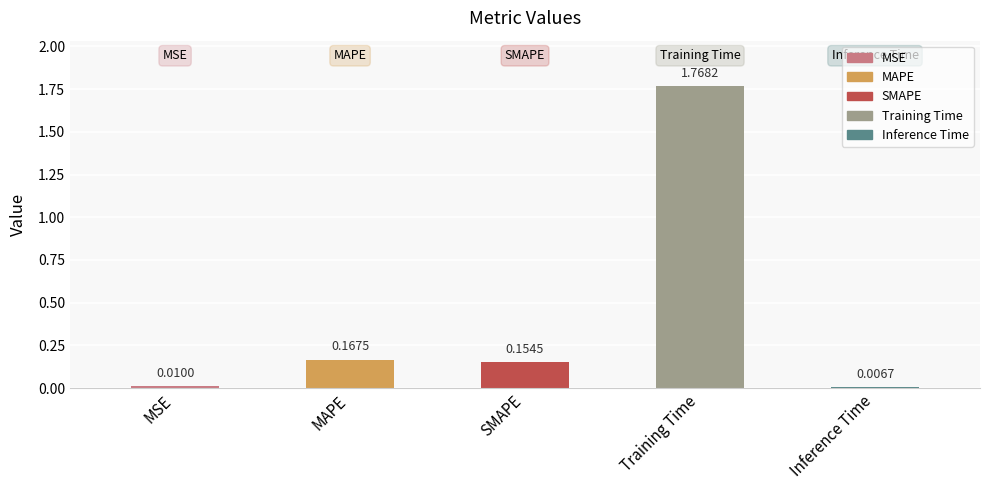

Between MSE and Inference Time, which is larger?

MSE